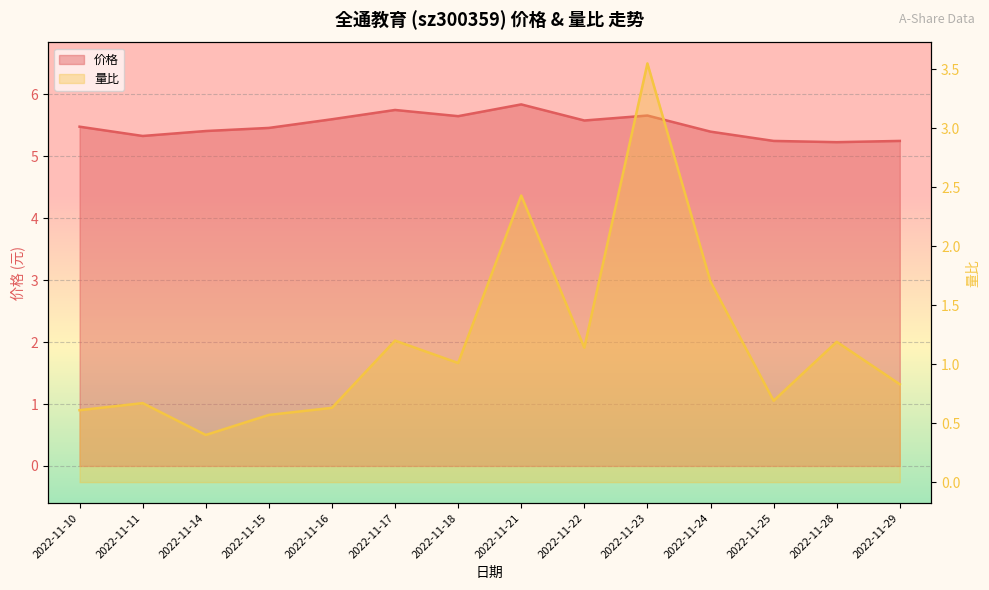

True or false: 价格 and 量比 cross at least once.

False